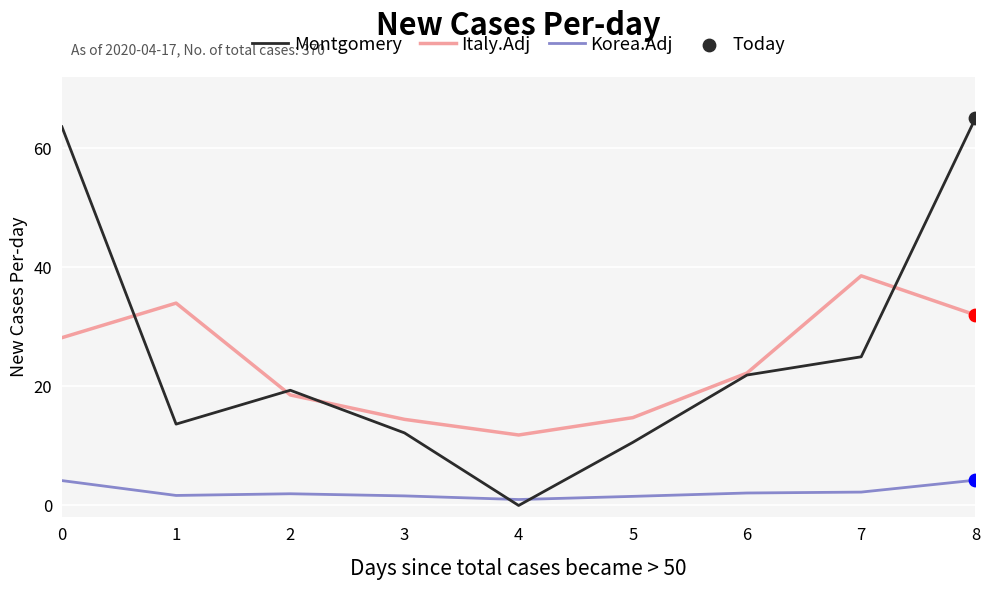

At which category is the sum across all series the highest?

8